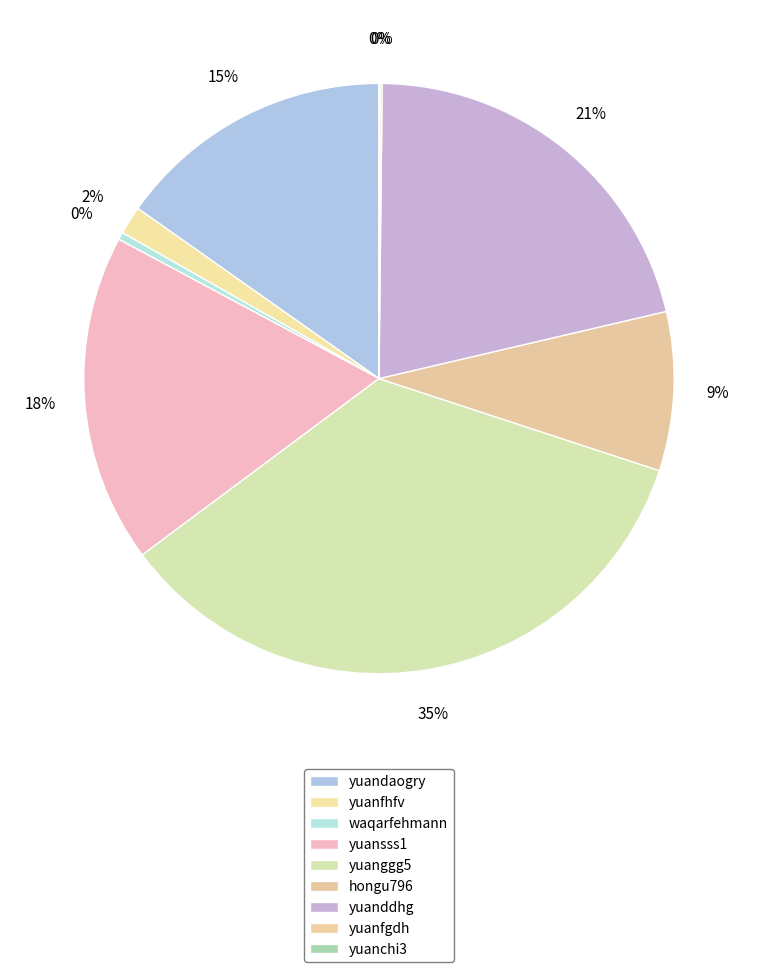

Does yuansss1 represent more than half of the total?

No